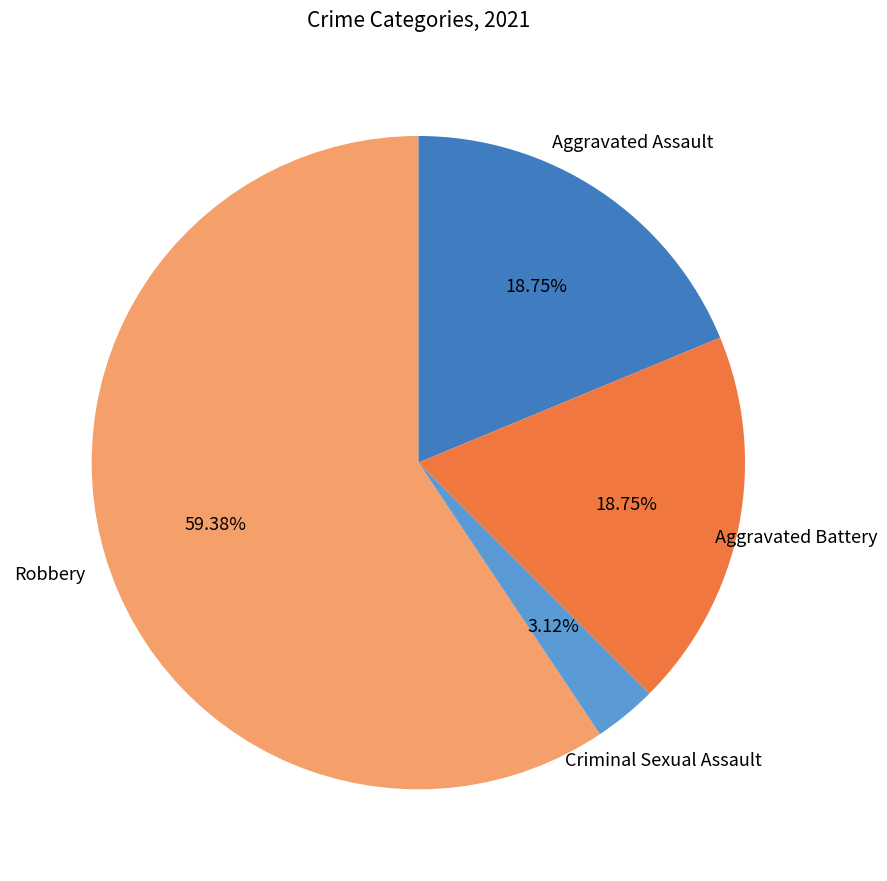

Does any single category account for the majority?

Yes